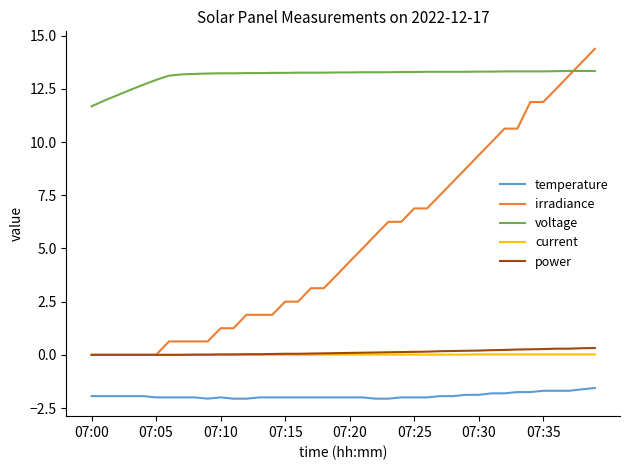

What is the highest value of the voltage series?

13.3